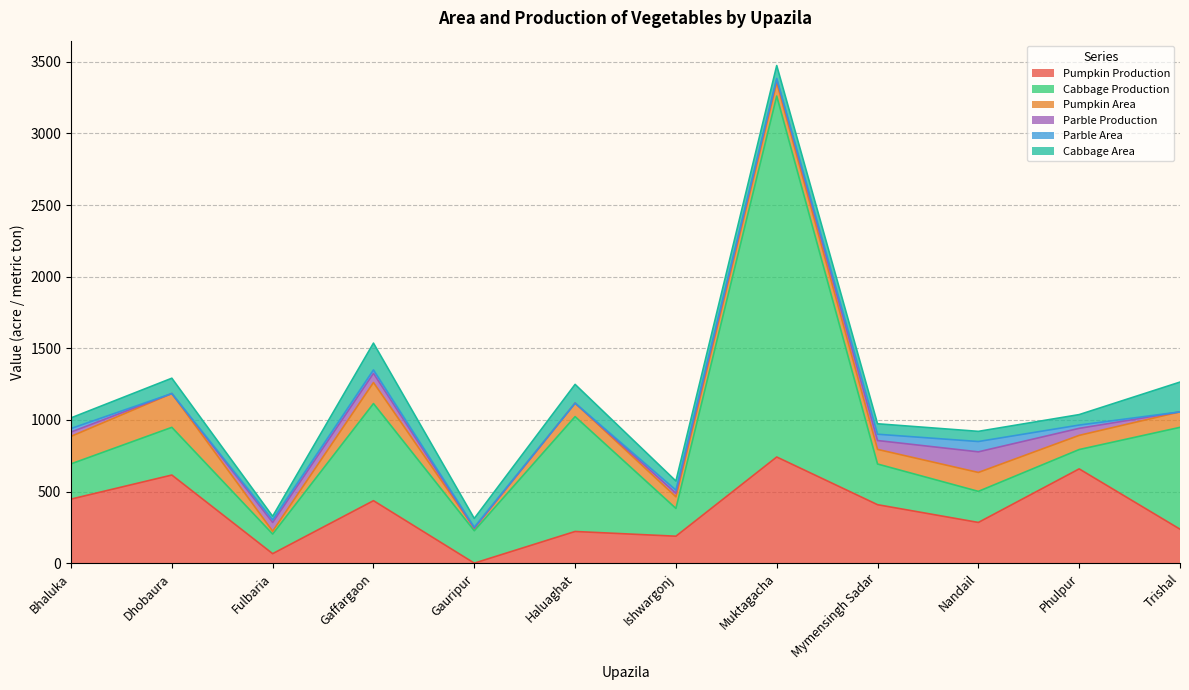

At which label does Pumpkin Production reach its minimum?

Gauripur